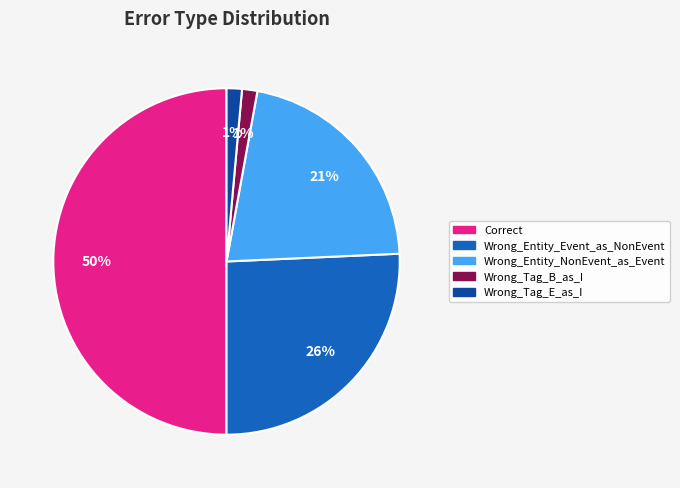

Which slice is the largest?

Correct